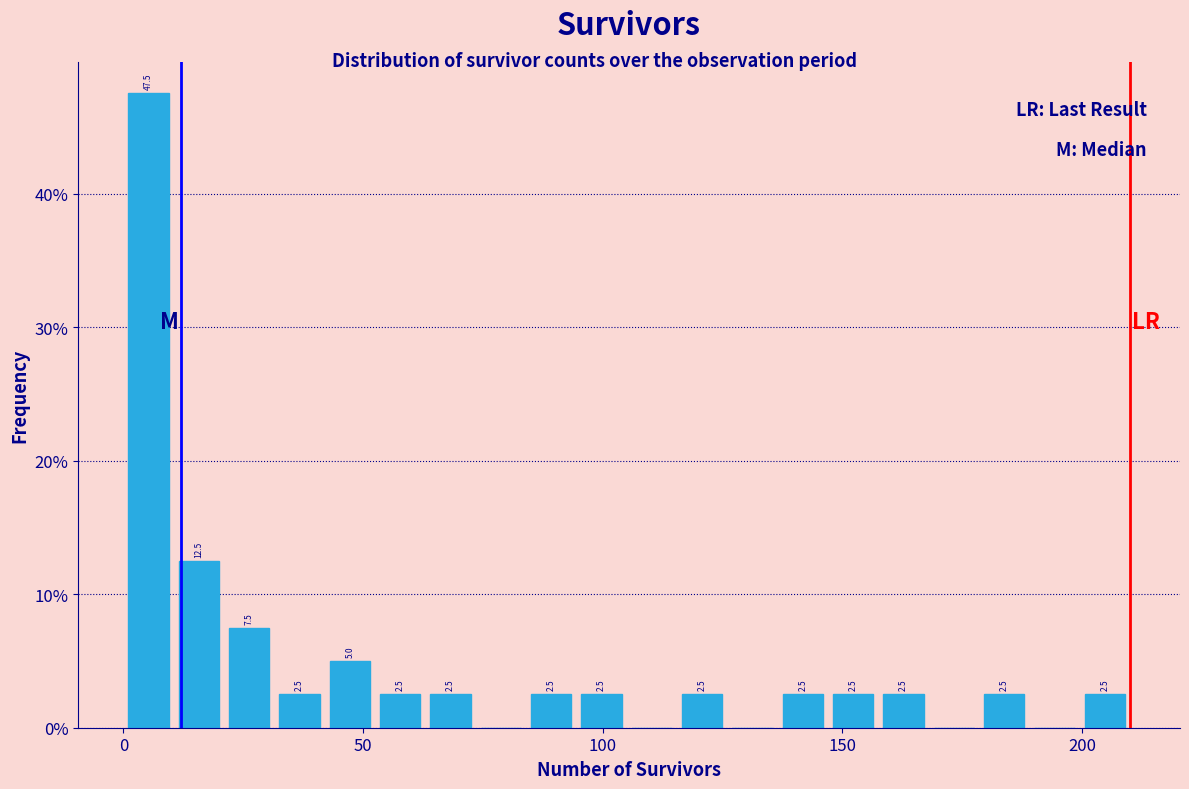

Read against the x-axis, roughly where is the centre of the tallest bar?

5